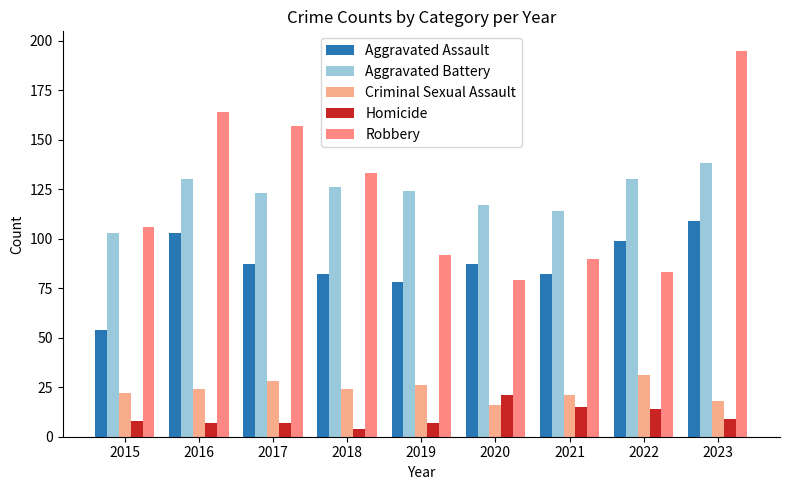

What is the difference between the second highest and minimum values in the Aggravated Assault series?

49